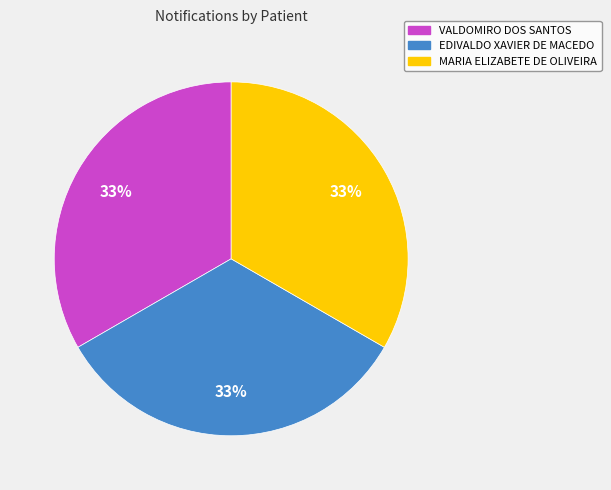

Combined, do VALDOMIRO DOS SANTOS and MARIA ELIZABETE DE OLIVEIRA account for over 50%?

Yes